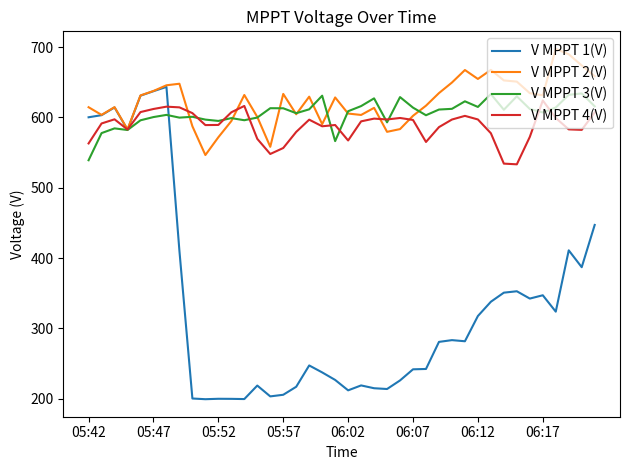

Does the chart have visible grid lines?

No